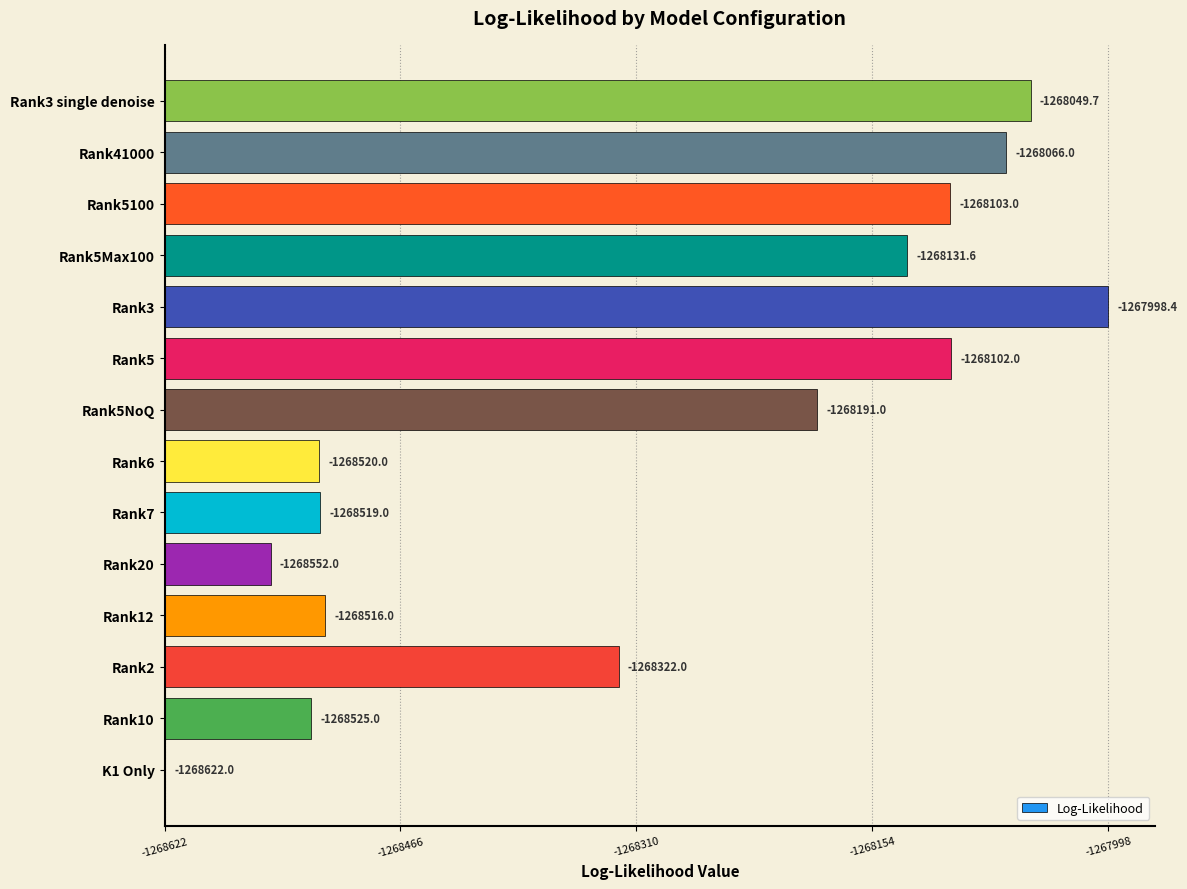

How many bars are there in total?

14